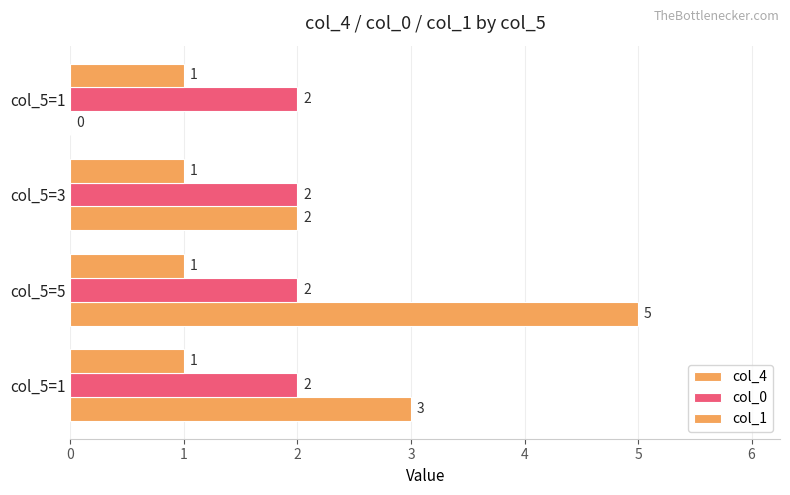

Which category has the highest value in the col_4 series?

1